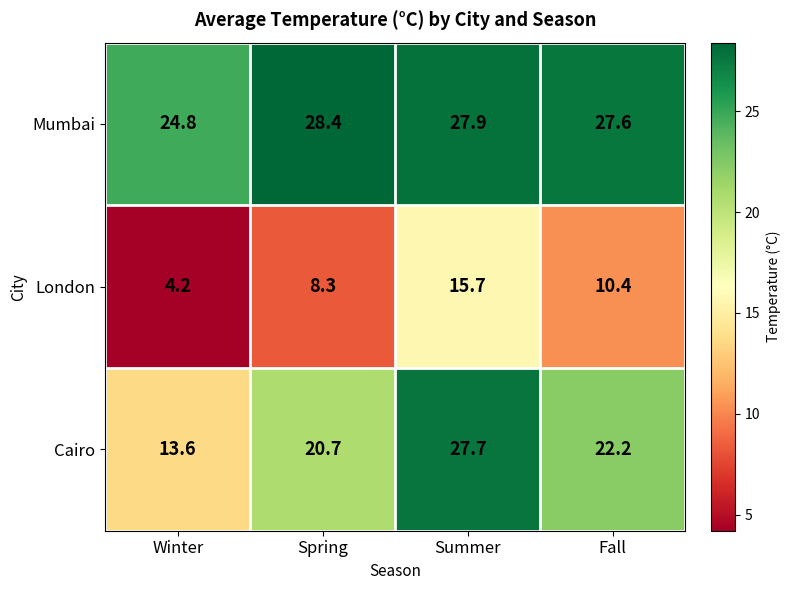

What is the minimum value shown in the chart?

4.2